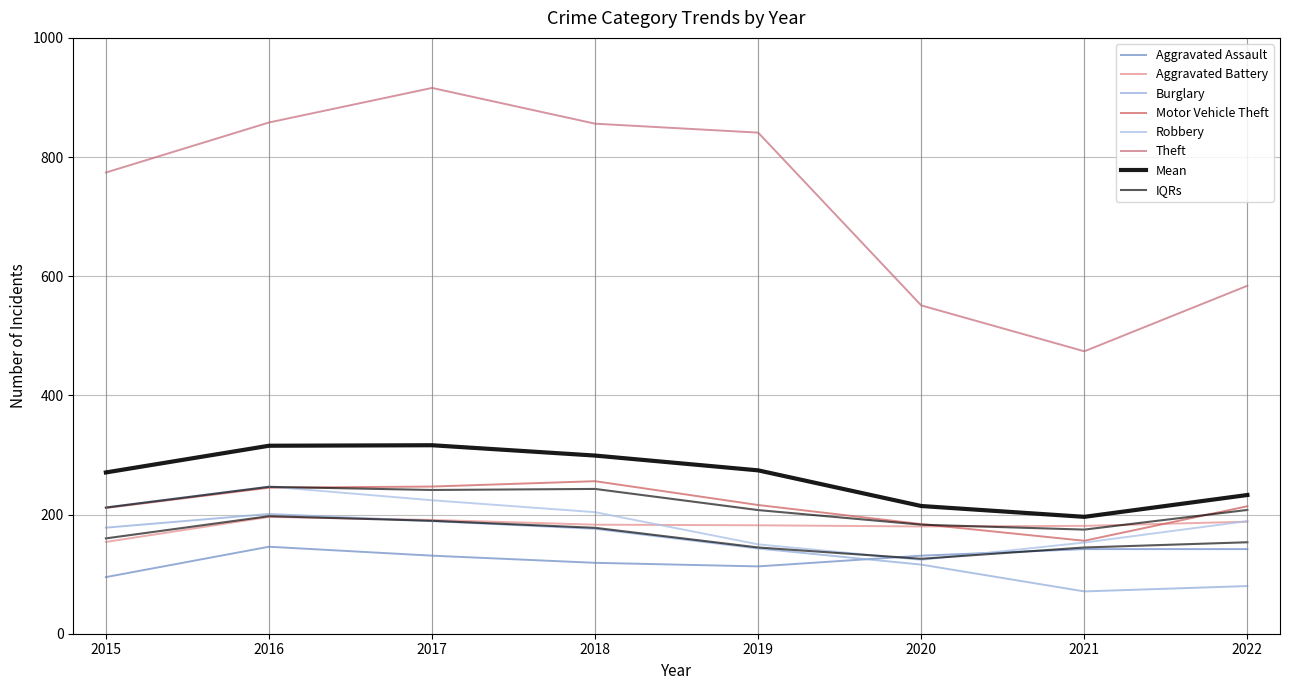

Read the Aggravated Battery value at 2021, to the nearest 5.

180